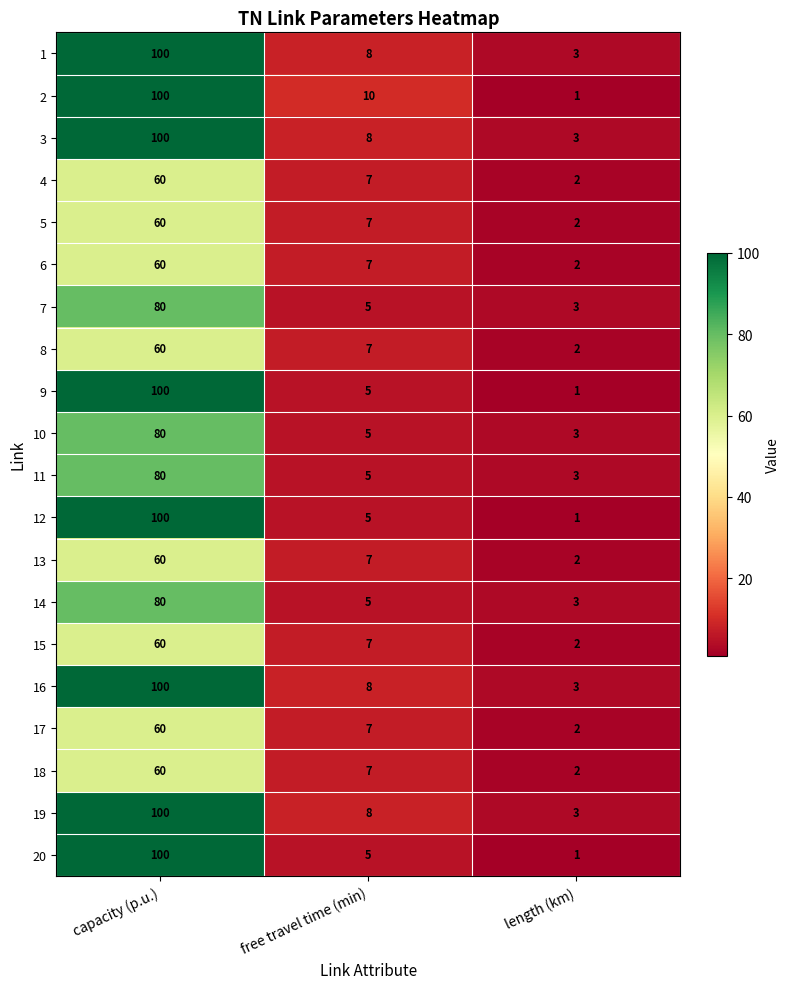

At which label does 18 reach its minimum?

length (km)